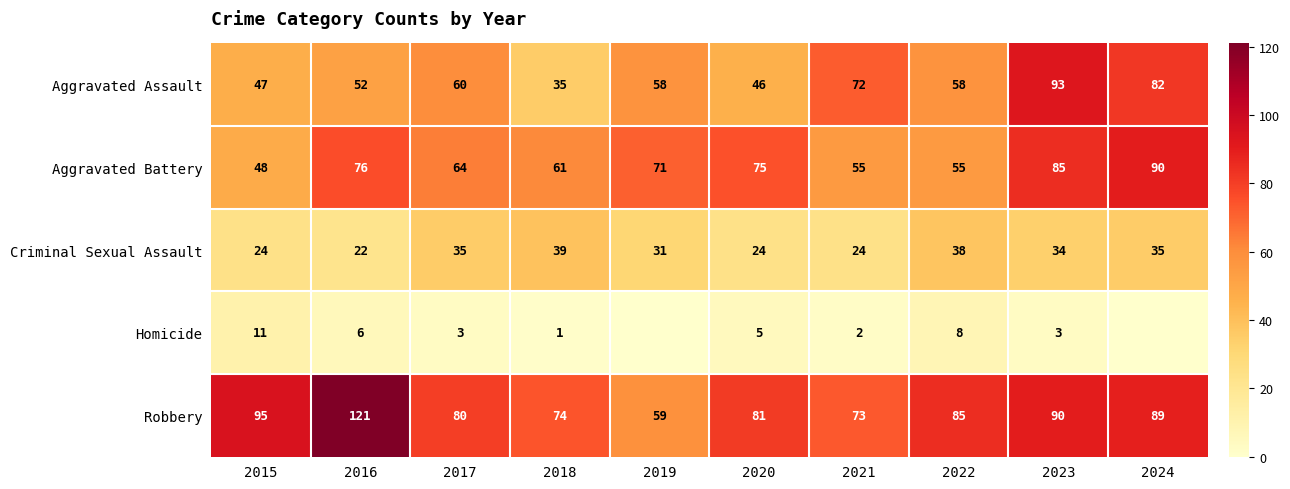

At which label does Aggravated Assault first exceed 58?

2017